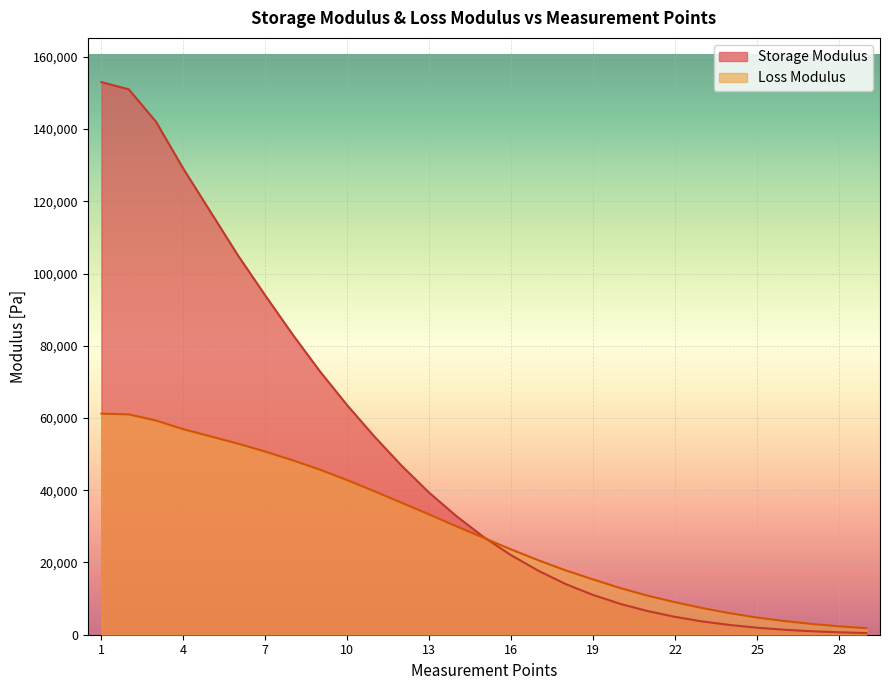

How many categories are shown in the chart?

29